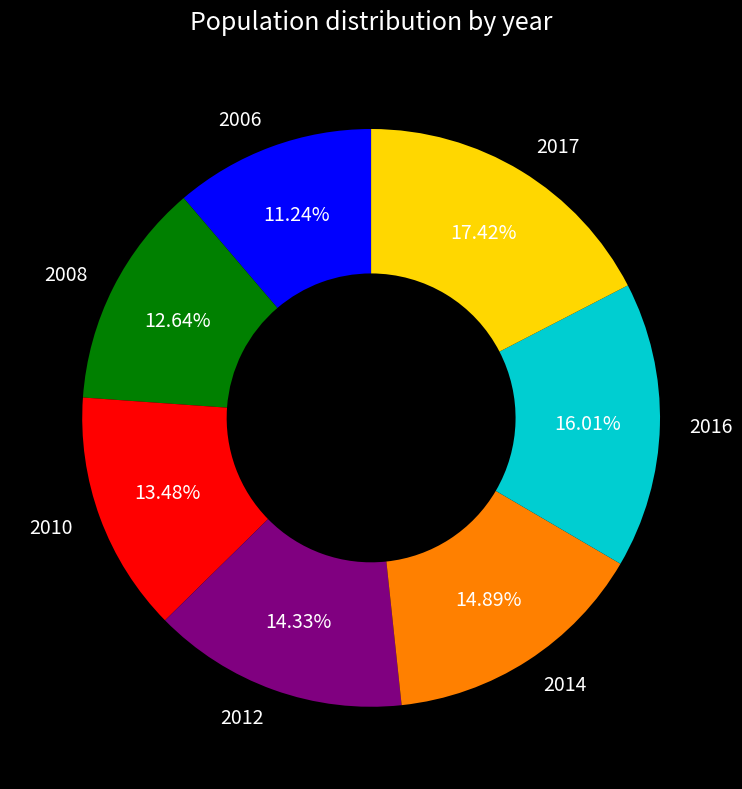

Does 2012 account for over 50% of the chart?

No